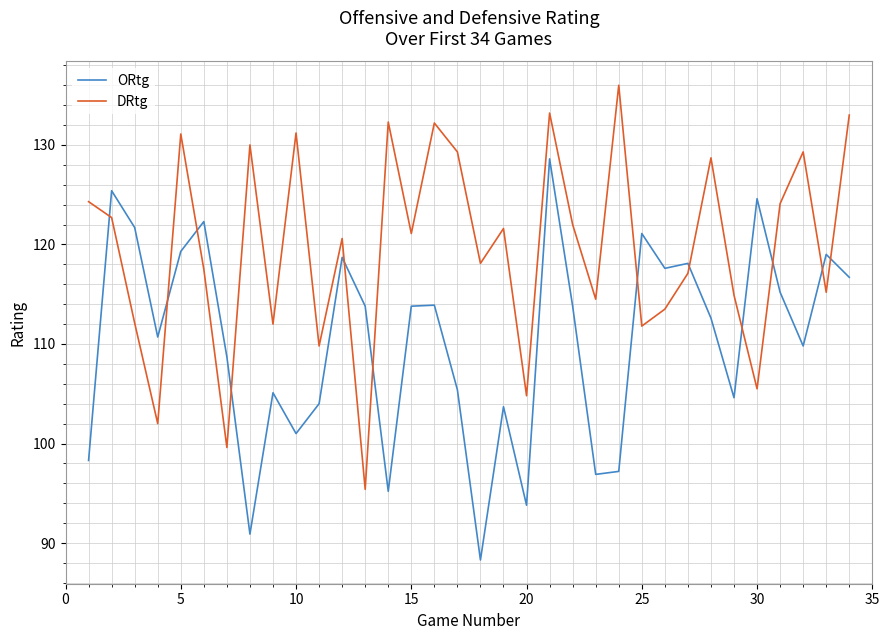

What is the difference between the maximum and minimum values in the ORtg series?

40.3